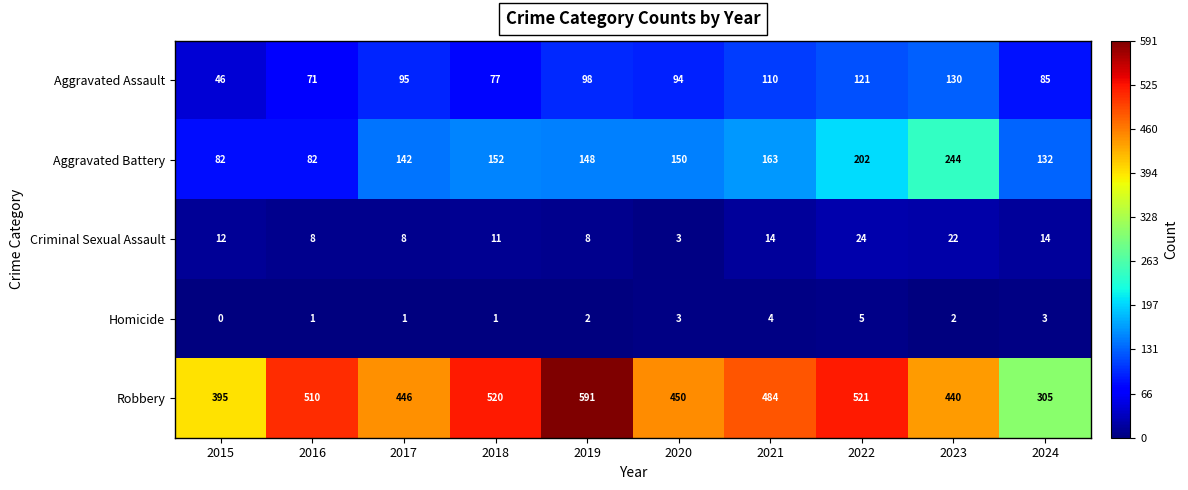

The value of Robbery at 2021 is 720. True or false?

False